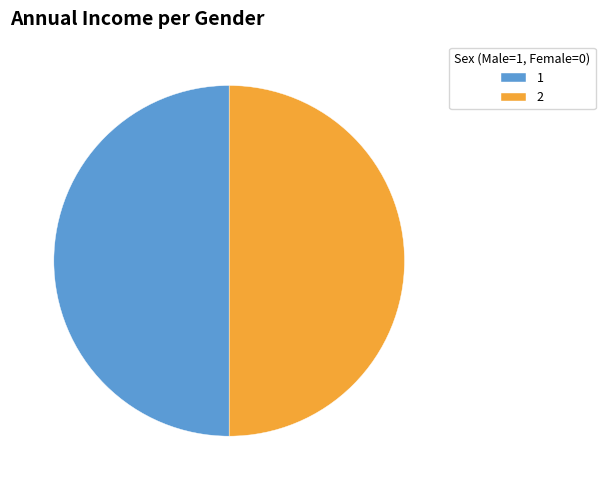

Approximately how many times larger is the value at 2 compared to 1?

1.0